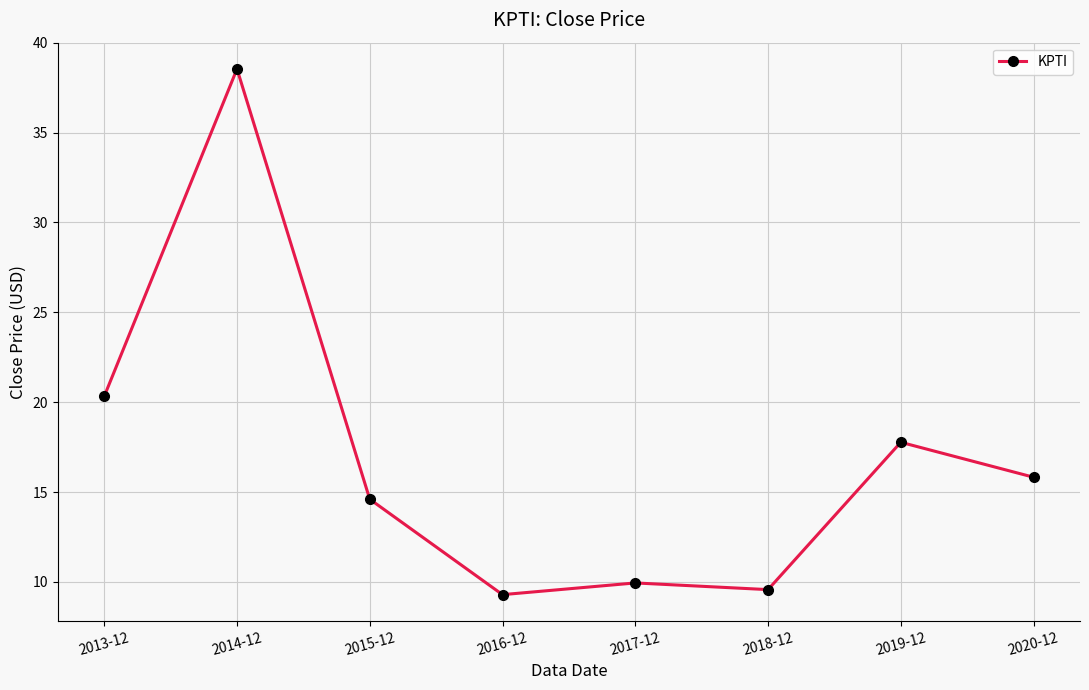

Reading left to right, list all the values displayed in this chart.

20.3	38.5	14.6	9.3	9.9	9.6	17.8	15.8